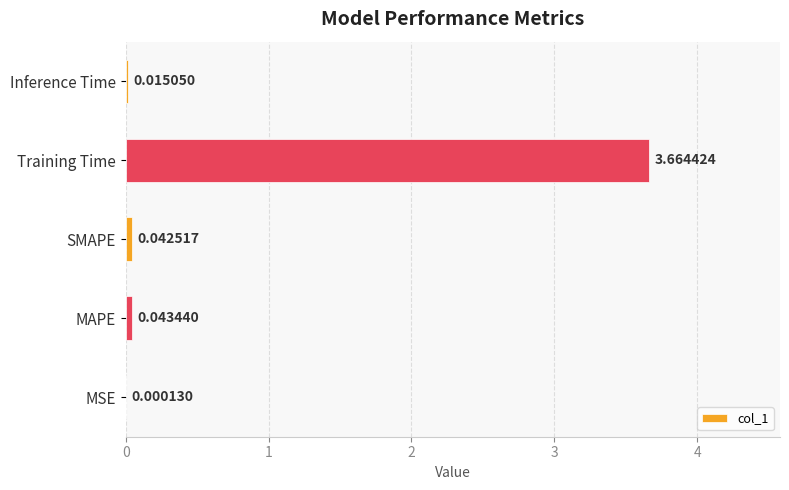

What is the change in value from Training Time to Inference Time?

-3.6